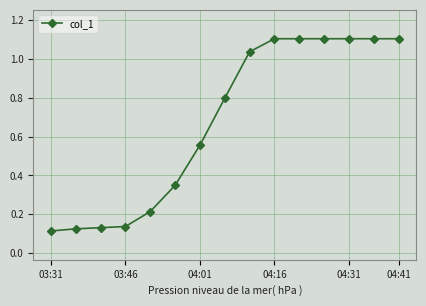

Count the number of data series in this chart.

1